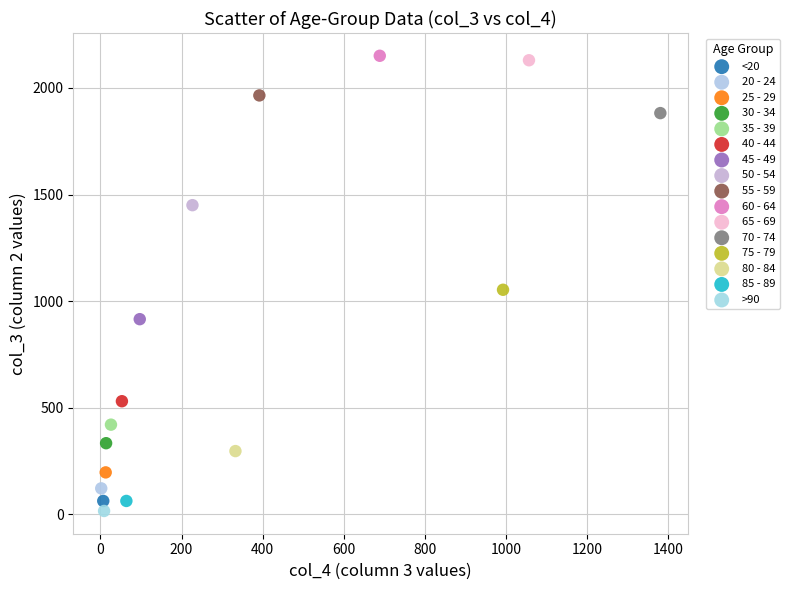

What are all the series names shown in the legend?

<20, 20 - 24, 25 - 29, 30 - 34, 35 - 39, 40 - 44, 45 - 49, 50 - 54, 55 - 59, 60 - 64, 65 - 69, 70 - 74, 75 - 79, 80 - 84, 85 - 89, >90